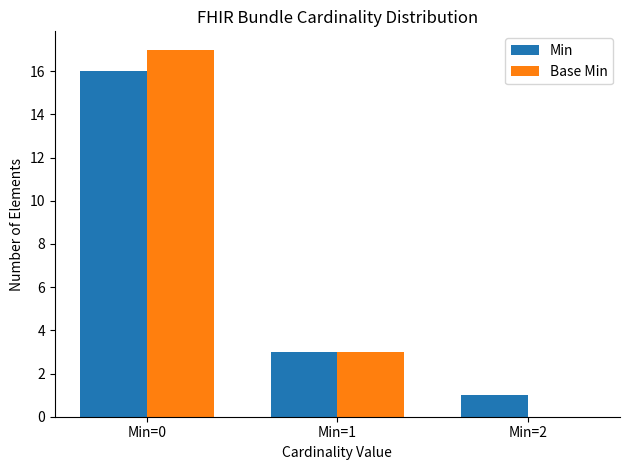

At which label is Min closest to 8?

Min=1